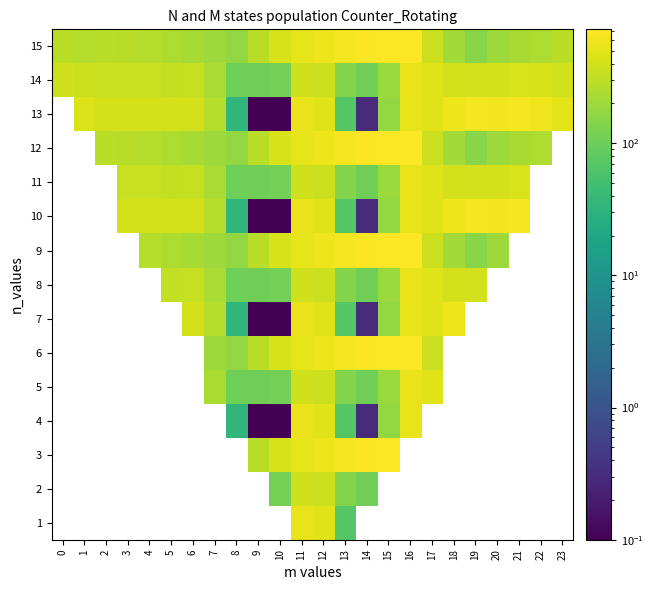

Reading left to right, transcribe all the data shown in this chart.

1: 0=482.0	1=449.5	2=410.3	3=404.4	4=404.9	5=403.8	6=408.0	7=270.7	8=35.0	9=0.0	10=0.0	11=544.3	12=477.2	13=70.2	14=0.3	15=172.8	16=545.4	17=494.8	18=586.7	19=649.2	20=629.9	21=638.4	22=592.3	23=511.3
2: 0=384.6	1=361.1	2=347.9	3=342.7	4=339.6	5=325.7	6=332.2	7=234.9	8=102.3	9=104.8	10=114.0	11=384.7	12=350.8	13=141.2	14=105.5	15=190.4	16=547.3	17=466.6	18=405.4	19=400.2	20=414.5	21=432.4	22=419.9	23=399.4
3: 0=287.1	1=272.7	2=285.5	3=281.0	4=274.4	5=245.0	6=228.8	7=199.0	8=169.5	9=288.5	10=423.5	11=520.6	12=571.2	13=640.4	14=687.4	15=725.8	16=726.6	17=362.4	18=210.0	19=151.0	20=199.2	21=226.4	22=247.4	23=287.5
4: 0=482.0	1=449.5	2=410.3	3=404.4	4=404.9	5=403.8	6=408.0	7=270.7	8=35.0	9=0.0	10=0.0	11=544.3	12=477.2	13=70.2	14=0.3	15=172.8	16=545.4	17=494.8	18=586.7	19=649.2	20=629.9	21=638.4	22=592.3	23=511.3
5: 0=384.6	1=361.1	2=347.9	3=342.7	4=339.6	5=325.7	6=332.2	7=234.9	8=102.3	9=104.8	10=114.0	11=384.7	12=350.8	13=141.2	14=105.5	15=190.4	16=547.3	17=466.6	18=405.4	19=400.2	20=414.5	21=432.4	22=419.9	23=399.4
6: 0=287.1	1=272.7	2=285.5	3=281.0	4=274.4	5=245.0	6=228.8	7=199.0	8=169.5	9=288.5	10=423.5	11=520.6	12=571.2	13=640.4	14=687.4	15=725.8	16=726.6	17=362.4	18=210.0	19=151.0	20=199.2	21=226.4	22=247.4	23=287.5
7: 0=482.0	1=449.5	2=410.3	3=404.4	4=404.9	5=403.8	6=408.0	7=270.7	8=35.0	9=0.0	10=0.0	11=544.3	12=477.2	13=70.2	14=0.3	15=172.8	16=545.4	17=494.8	18=586.7	19=649.2	20=629.9	21=638.4	22=592.3	23=511.3
8: 0=384.6	1=361.1	2=347.9	3=342.7	4=339.6	5=325.7	6=332.2	7=234.9	8=102.3	9=104.8	10=114.0	11=384.7	12=350.8	13=141.2	14=105.5	15=190.4	16=547.3	17=466.6	18=405.4	19=400.2	20=414.5	21=432.4	22=419.9	23=399.4
9: 0=287.1	1=272.7	2=285.5	3=281.0	4=274.4	5=245.0	6=228.8	7=199.0	8=169.5	9=288.5	10=423.5	11=520.6	12=571.2	13=640.4	14=687.4	15=725.8	16=726.6	17=362.4	18=210.0	19=151.0	20=199.2	21=226.4	22=247.4	23=287.5
10: 0=482.0	1=449.5	2=410.3	3=404.4	4=404.9	5=403.8	6=408.0	7=270.7	8=35.0	9=0.0	10=0.0	11=544.3	12=477.2	13=70.2	14=0.3	15=172.8	16=545.4	17=494.8	18=586.7	19=649.2	20=629.9	21=638.4	22=592.3	23=511.3
11: 0=384.6	1=361.1	2=347.9	3=342.7	4=339.6	5=325.7	6=332.2	7=234.9	8=102.3	9=104.8	10=114.0	11=384.7	12=350.8	13=141.2	14=105.5	15=190.4	16=547.3	17=466.6	18=405.4	19=400.2	20=414.5	21=432.4	22=419.9	23=399.4
12: 0=287.1	1=272.7	2=285.5	3=281.0	4=274.4	5=245.0	6=228.8	7=199.0	8=169.5	9=288.5	10=423.5	11=520.6	12=571.2	13=640.4	14=687.4	15=725.8	16=726.6	17=362.4	18=210.0	19=151.0	20=199.2	21=226.4	22=247.4	23=287.5
13: 0=482.0	1=449.5	2=410.3	3=404.4	4=404.9	5=403.8	6=408.0	7=270.7	8=35.0	9=0.0	10=0.0	11=544.3	12=477.2	13=70.2	14=0.3	15=172.8	16=545.4	17=494.8	18=586.7	19=649.2	20=629.9	21=638.4	22=592.3	23=511.3
14: 0=384.6	1=361.1	2=347.9	3=342.7	4=339.6	5=325.7	6=332.2	7=234.9	8=102.3	9=104.8	10=114.0	11=384.7	12=350.8	13=141.2	14=105.5	15=190.4	16=547.3	17=466.6	18=405.4	19=400.2	20=414.5	21=432.4	22=419.9	23=399.4
15: 0=287.1	1=272.7	2=285.5	3=281.0	4=274.4	5=245.0	6=228.8	7=199.0	8=169.5	9=288.5	10=423.5	11=520.6	12=571.2	13=640.4	14=687.4	15=725.8	16=726.6	17=362.4	18=210.0	19=151.0	20=199.2	21=226.4	22=247.4	23=287.5